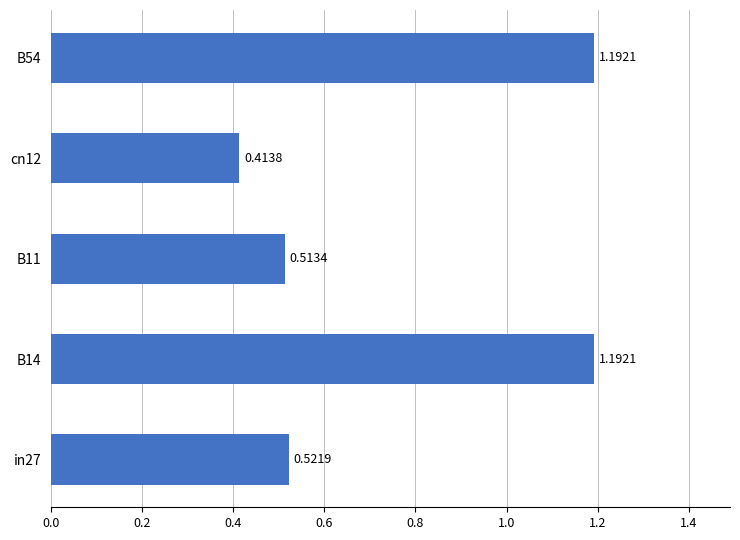

Does the chart contain stacked bars?

No